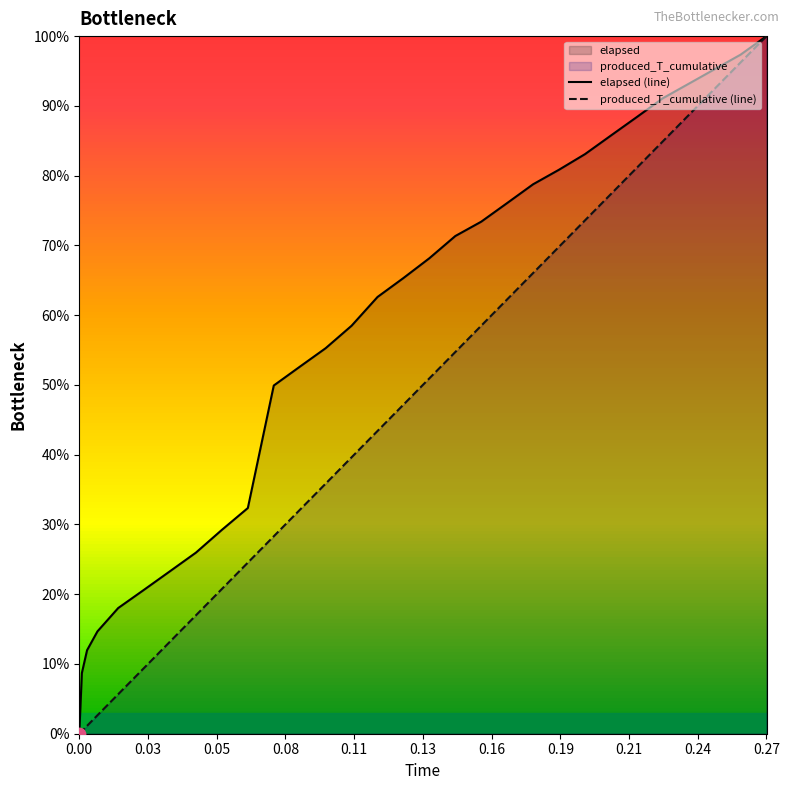

At which category is the sum across all series the highest?

0.27